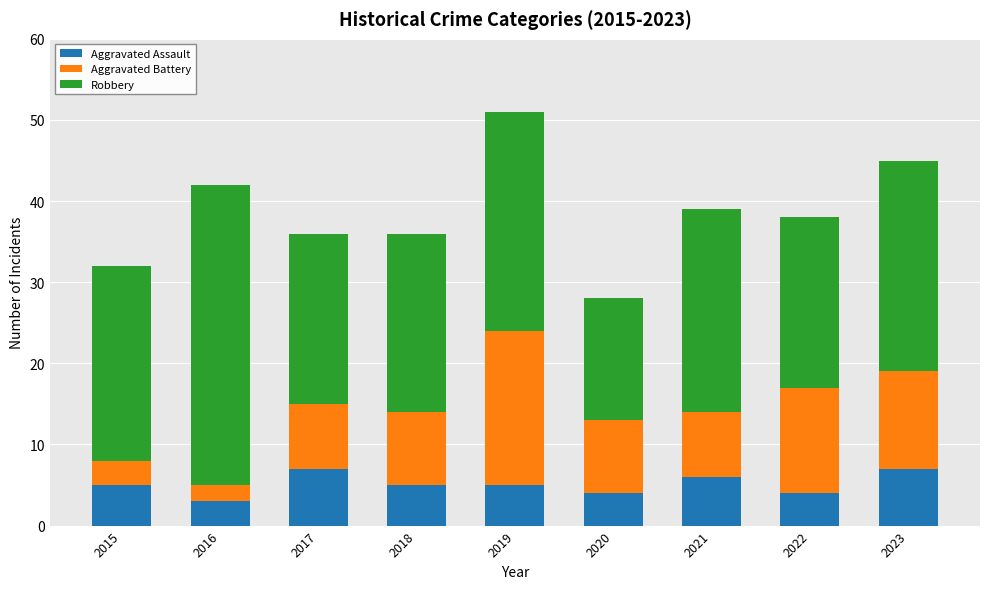

What is the approximate value of Aggravated Assault at 2022?

4